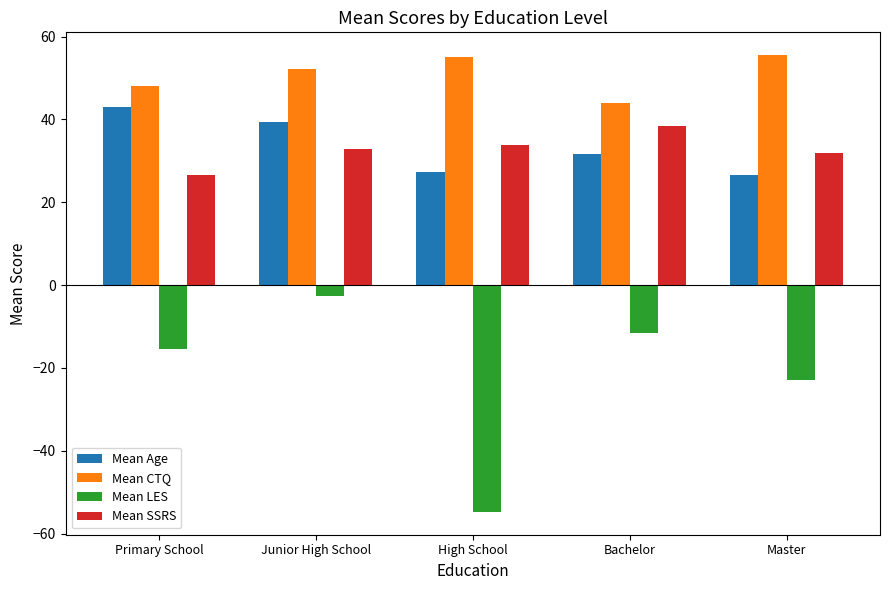

What position from the left is High School?

3